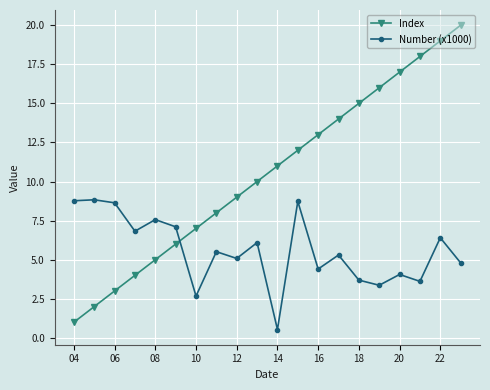

Which series ends up on top after the final intersection of Number (x1000) and Index?

Index